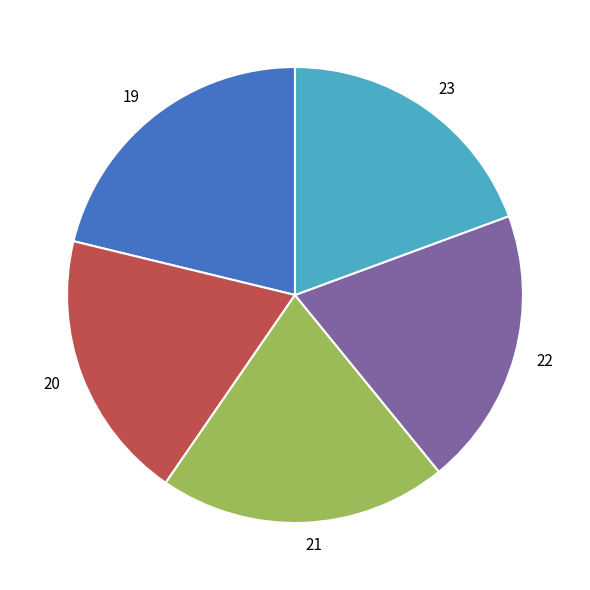

Count the number of slices in the pie.

5